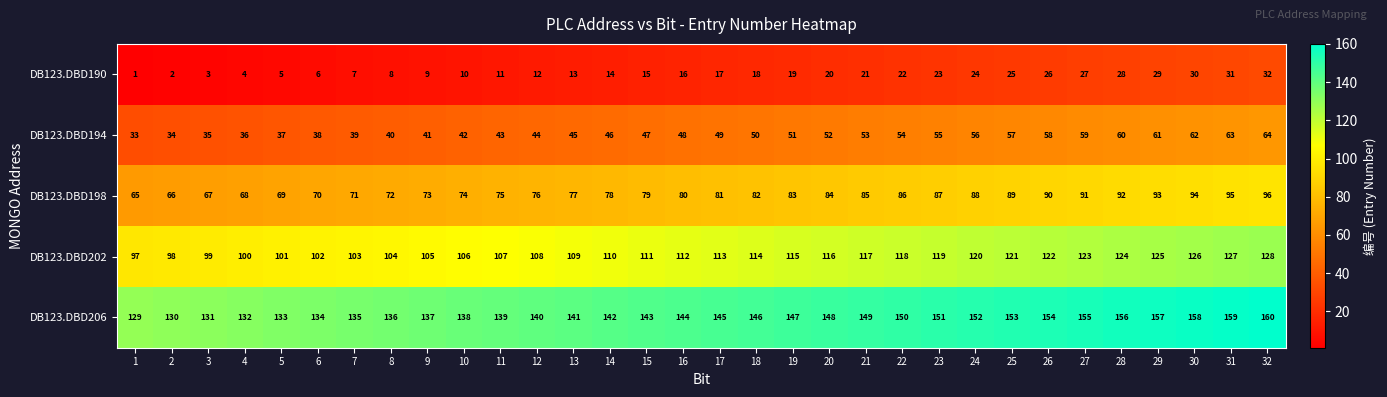

What is the difference between the second highest and minimum values in the DB123.DBD190 series?

30